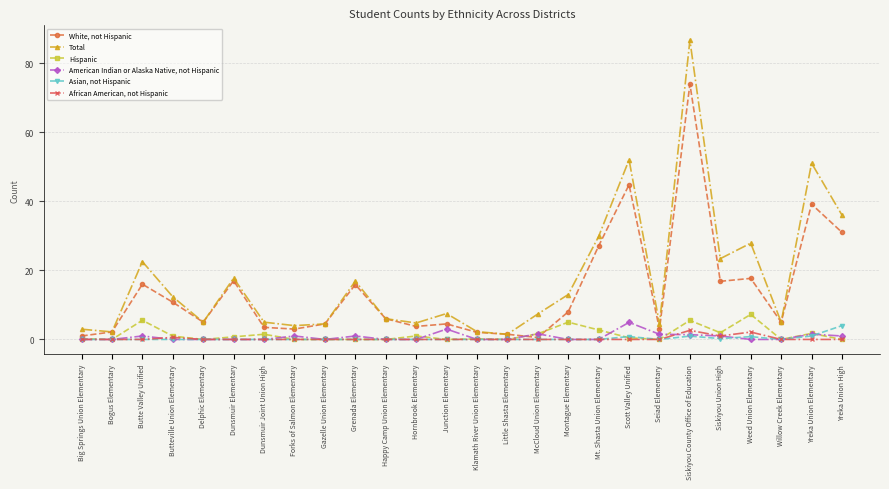

Which series has the widest spread of values?

Total